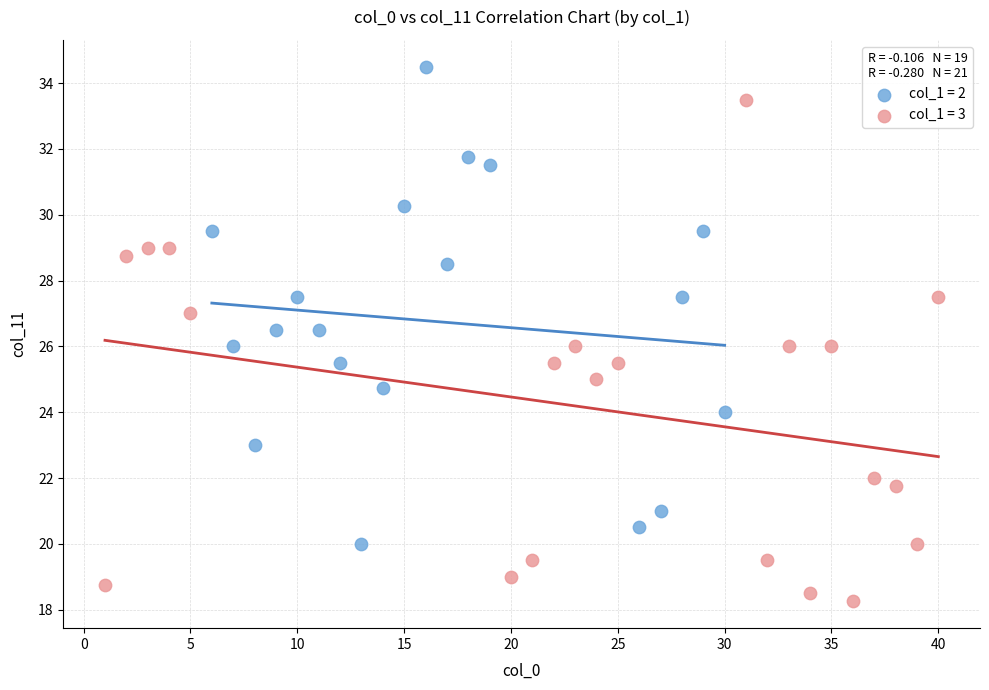

Which series reaches the minimum Y coordinate?

col_1 = 3